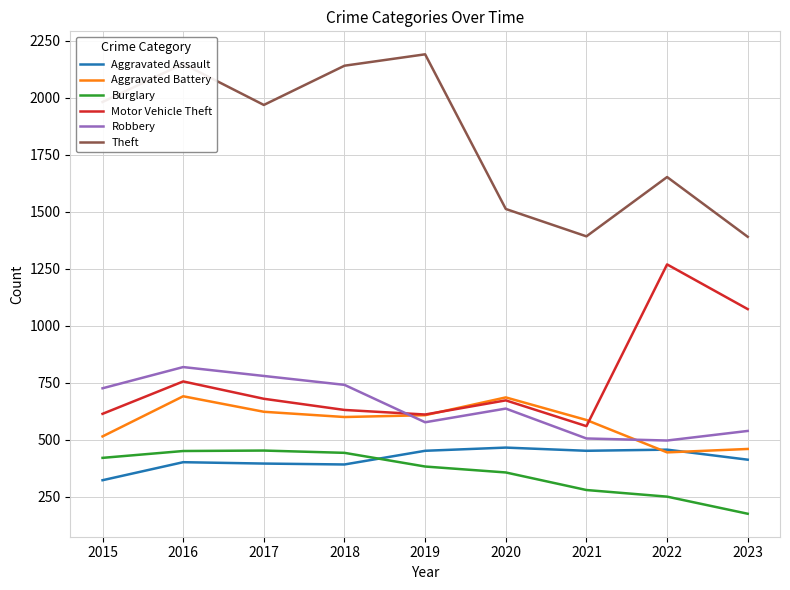

How many interior local peaks does the Aggravated Battery series have?

2